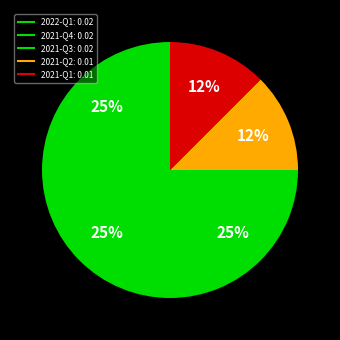

To the nearest percent, what percentage of the pie is 2021-Q1?

12%